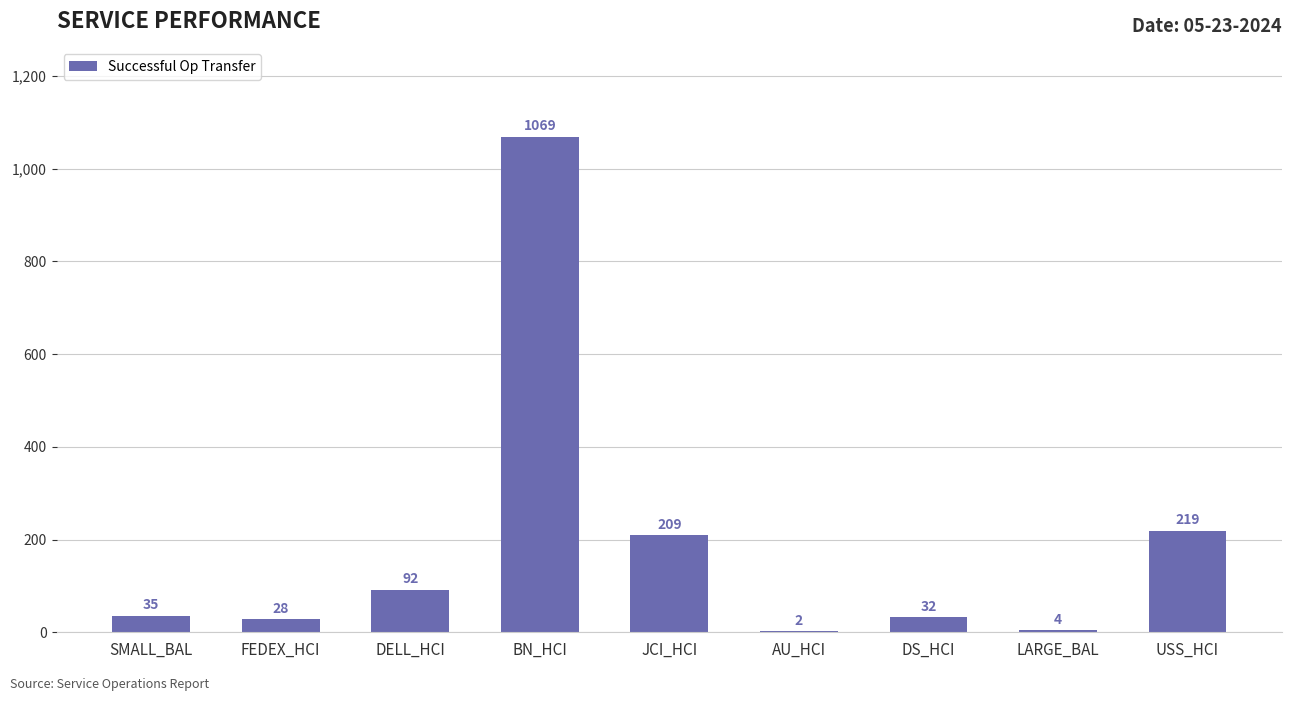

Which label corresponds to the largest value in the chart?

BN_HCI